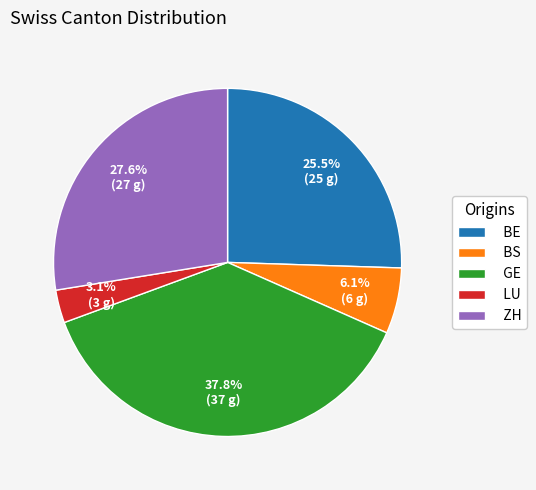

Which category has the smallest portion of the pie?

LU